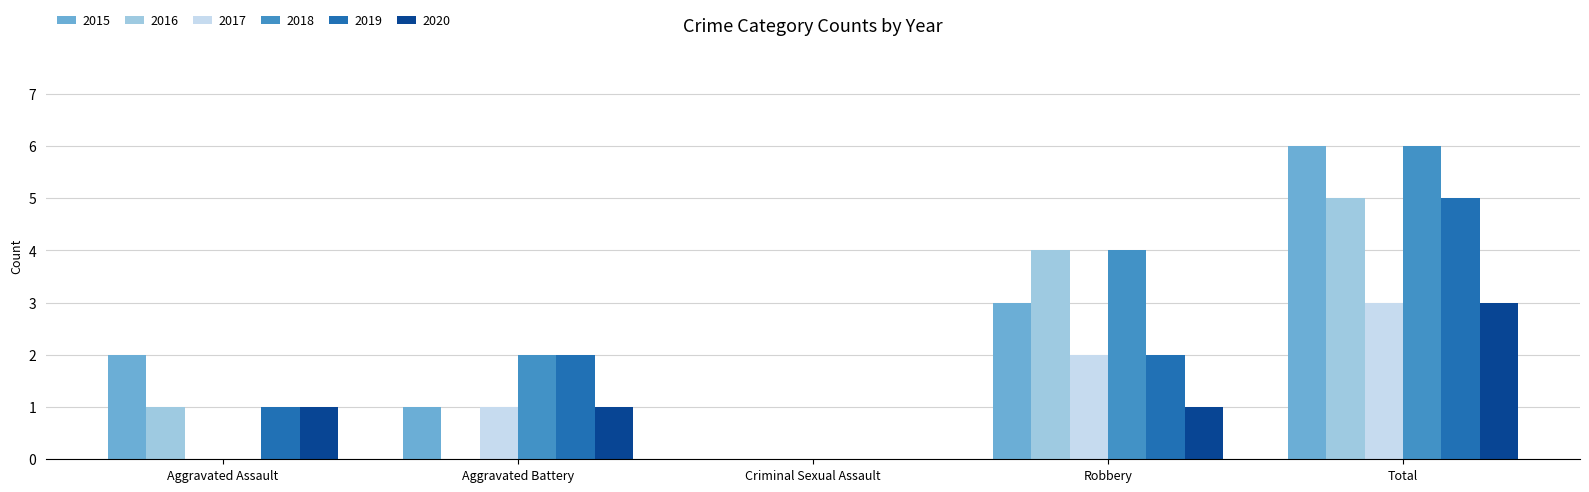

What is the sum of all 2017 values?

6